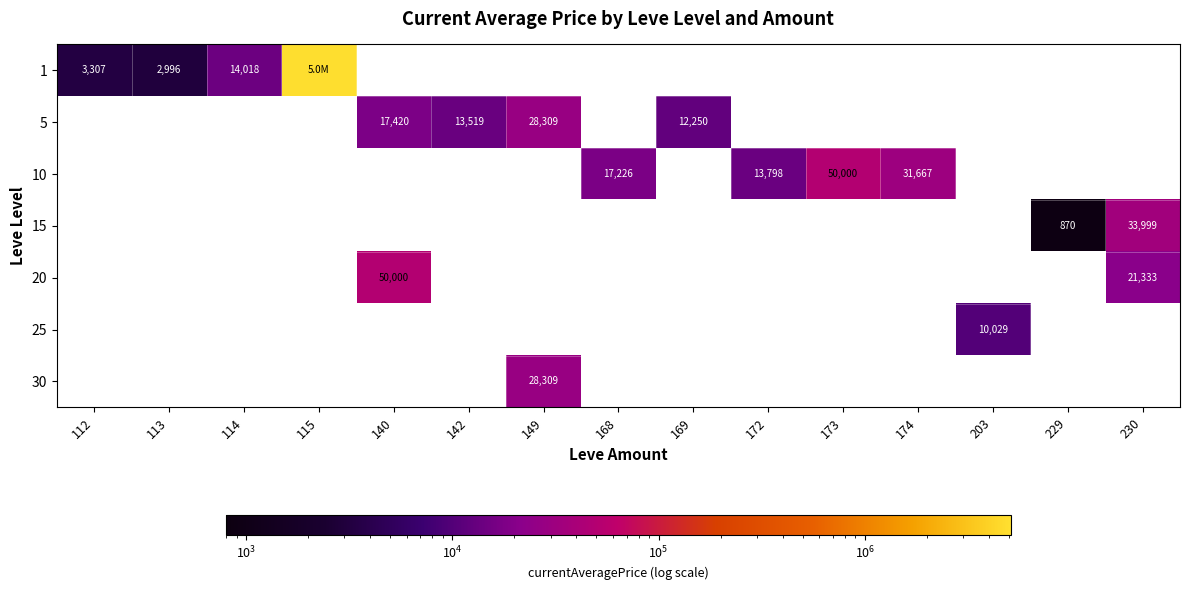

The value of 15 at 230 is 33999. True or false?

True